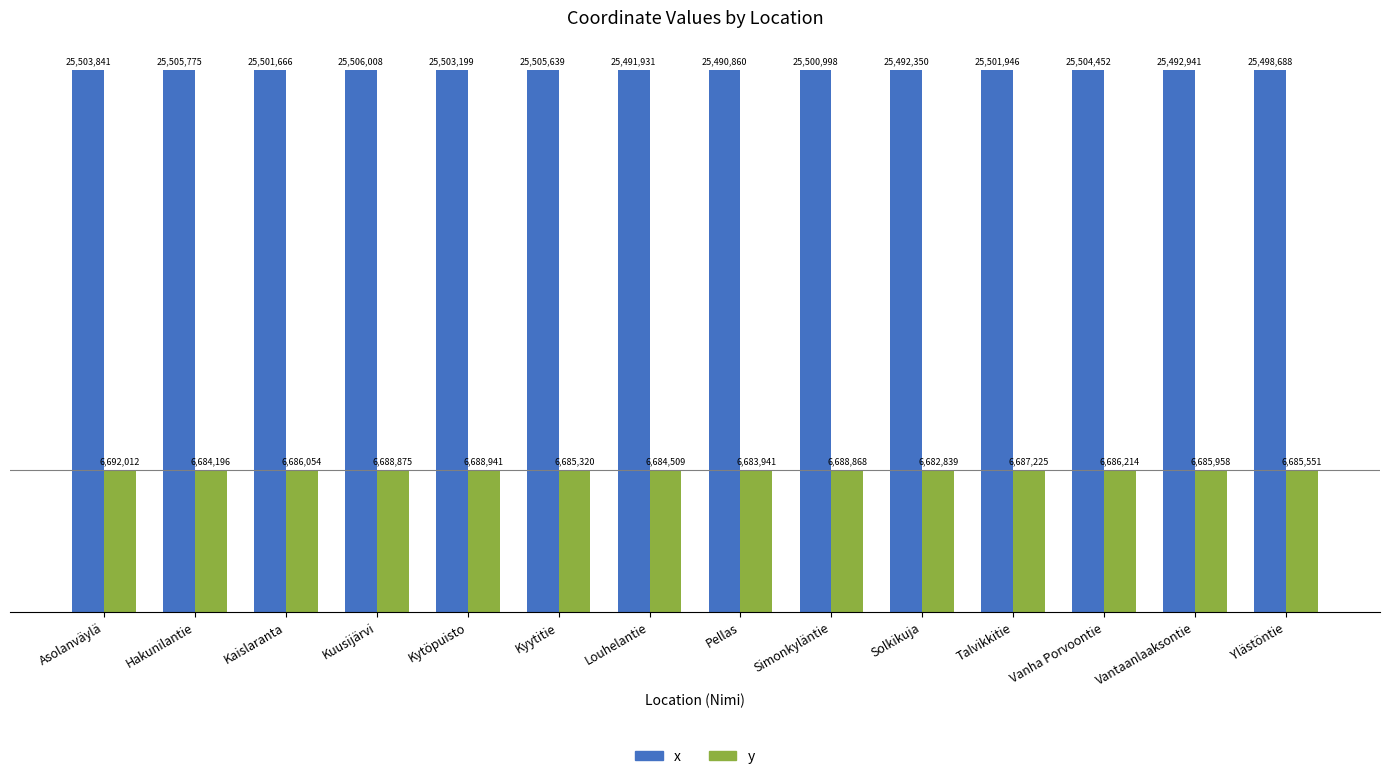

What are all the series names shown in the legend?

x, y